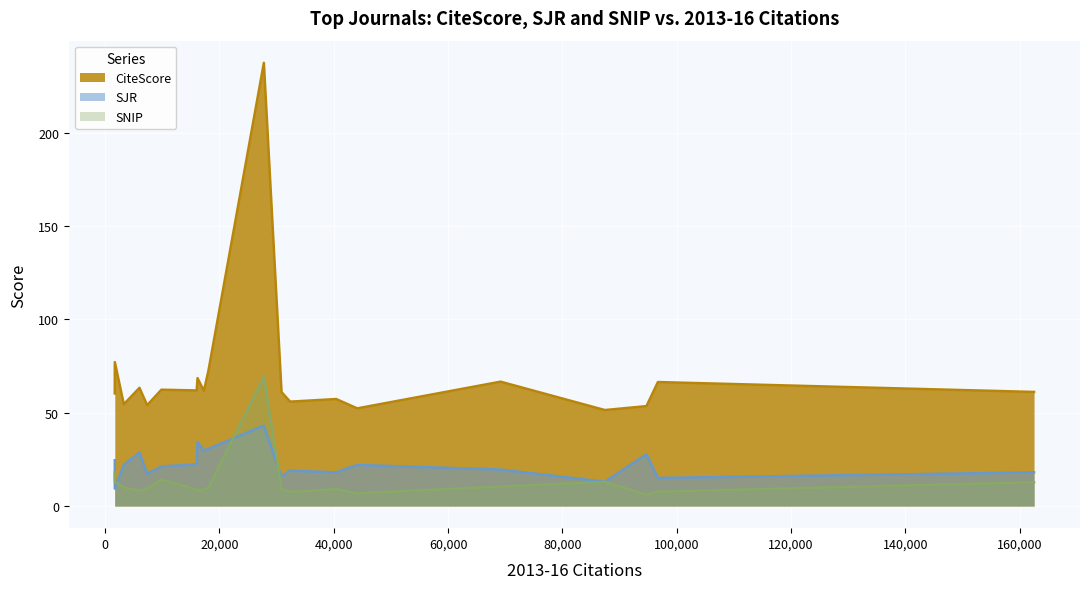

Which label corresponds to the largest value in the chart?

Ca-A Cancer Journal for Clinicians